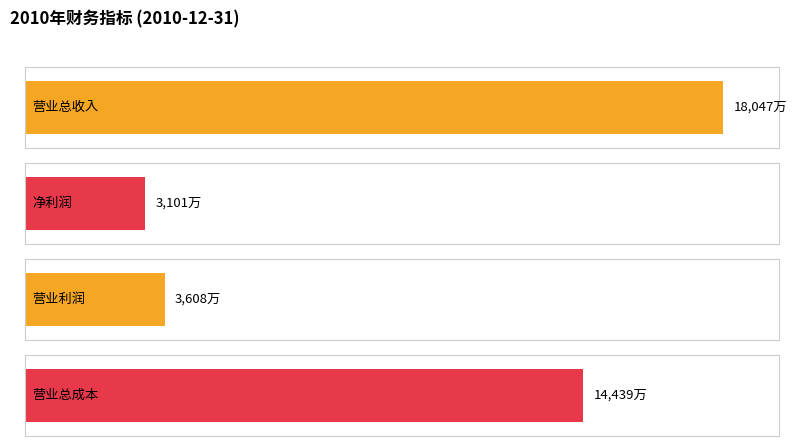

List the series in order of their peak value, lowest first.

净利润(万元), 营业利润(万元), 营业总成本(万元), 营业总收入(万元)